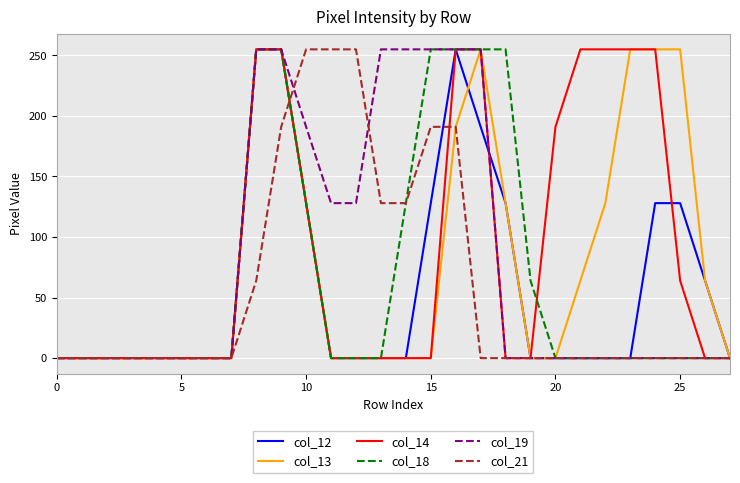

Reading left to right, what are all the values shown in this chart?

col_12: 0	0	0	0	0	0	0	0	255	255	128	0	0	0	0	128	255	191	128	0	0	0	0	0	128	128	64	0
col_13: 0	0	0	0	0	0	0	0	255	255	128	0	0	0	0	0	191	255	128	0	0	64	128	255	255	255	64	0
col_14: 0	0	0	0	0	0	0	0	255	255	128	0	0	0	0	0	255	255	0	0	191	255	255	255	255	64	0	0
col_18: 0	0	0	0	0	0	0	0	255	255	128	0	0	0	128	255	255	255	255	64	0	0	0	0	0	0	0	0
col_19: 0	0	0	0	0	0	0	0	255	255	191	128	128	255	255	255	255	255	0	0	0	0	0	0	0	0	0	0
col_21: 0	0	0	0	0	0	0	0	64	191	255	255	255	128	128	191	191	0	0	0	0	0	0	0	0	0	0	0